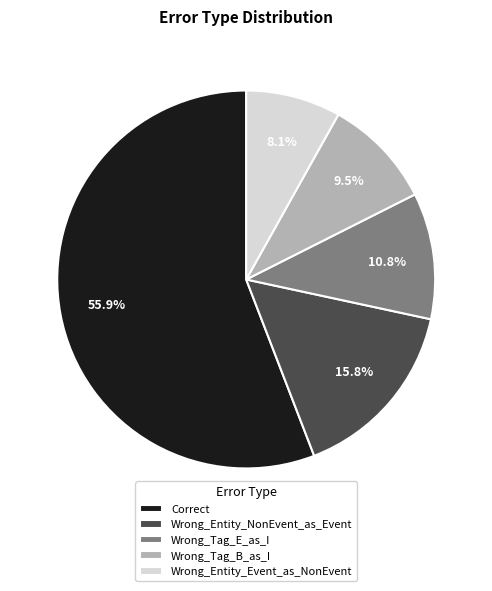

Is it true that Wrong_Tag_E_as_I is 1% of the pie?

False